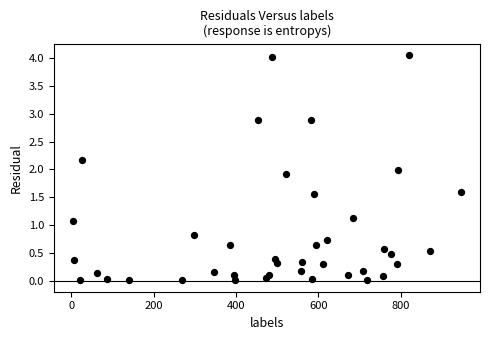

What is the range of X values (max minus min)?

940.0